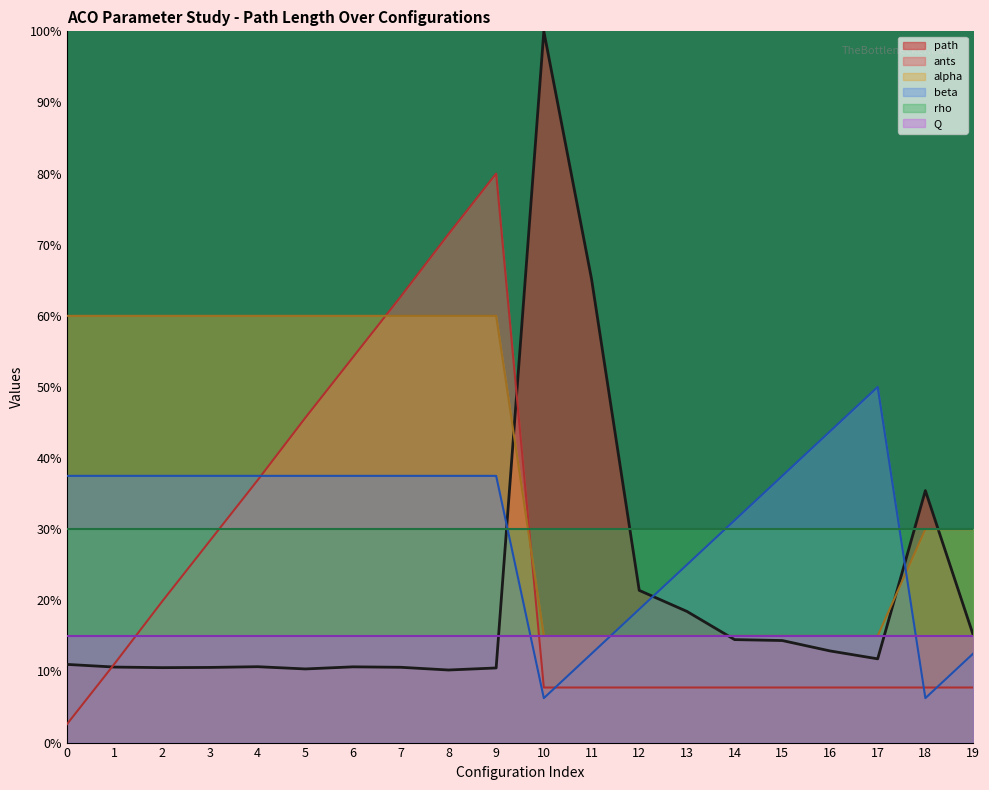

What value does the ants series have at 6?

54.2